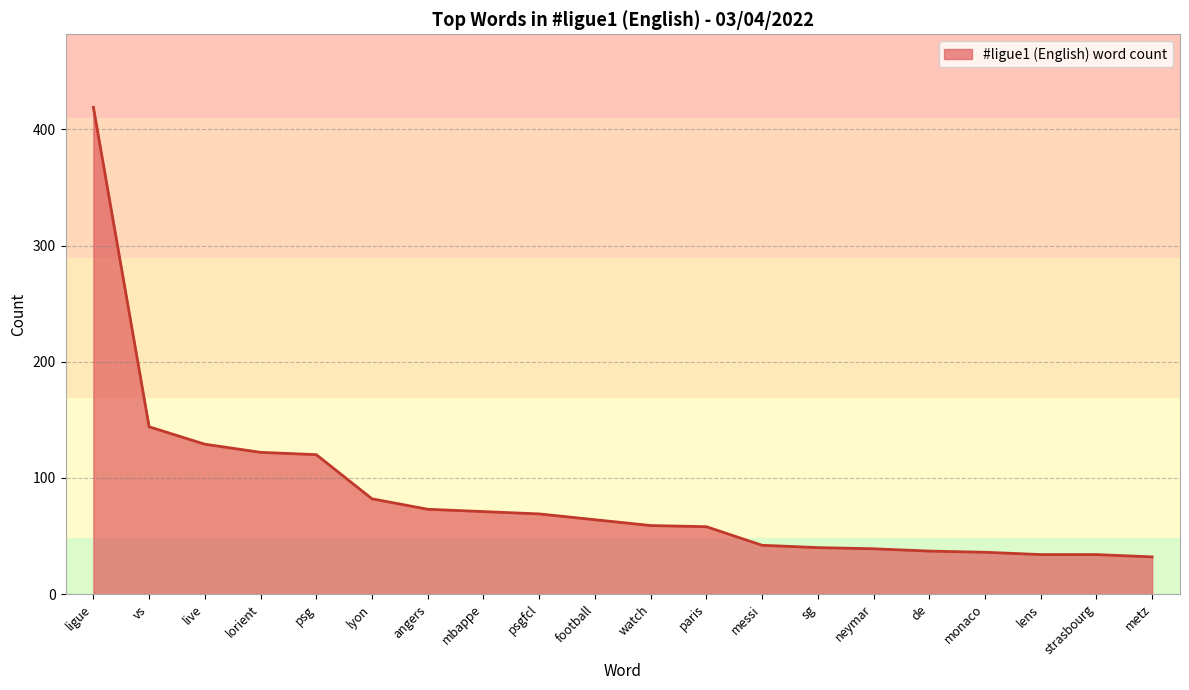

What is the change in value from vs to football?

-80